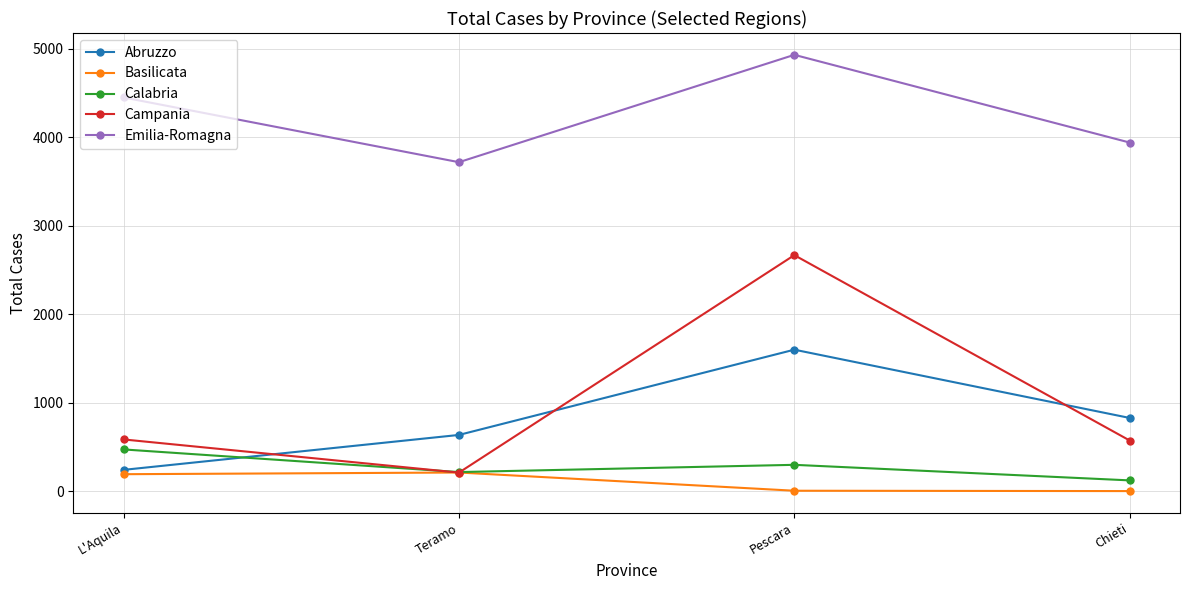

Rank the series at L'Aquila from highest to lowest value.

Emilia-Romagna, Campania, Calabria, Abruzzo, Basilicata